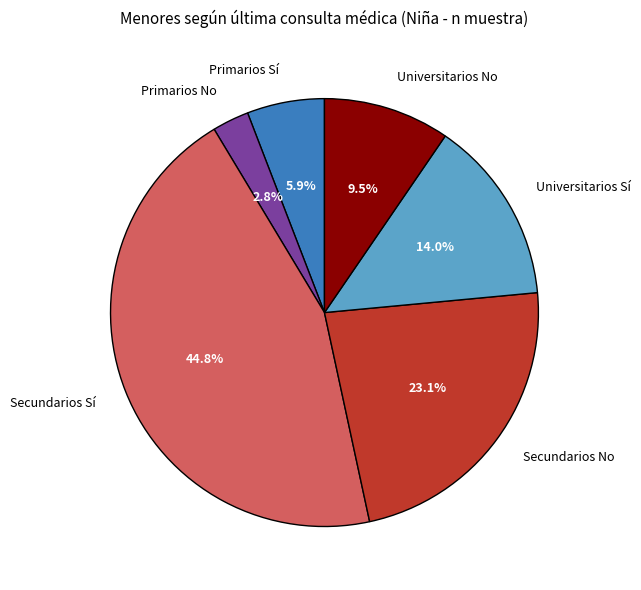

What is the largest slice in the pie chart?

Secundarios Sí